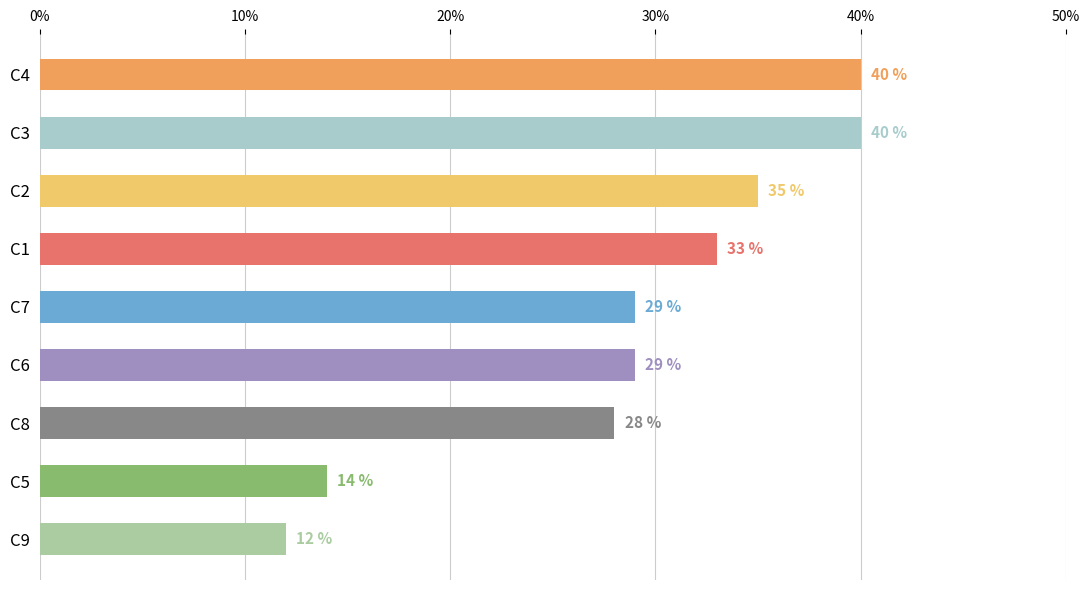

What is the change in value from C3 to C9?

-28